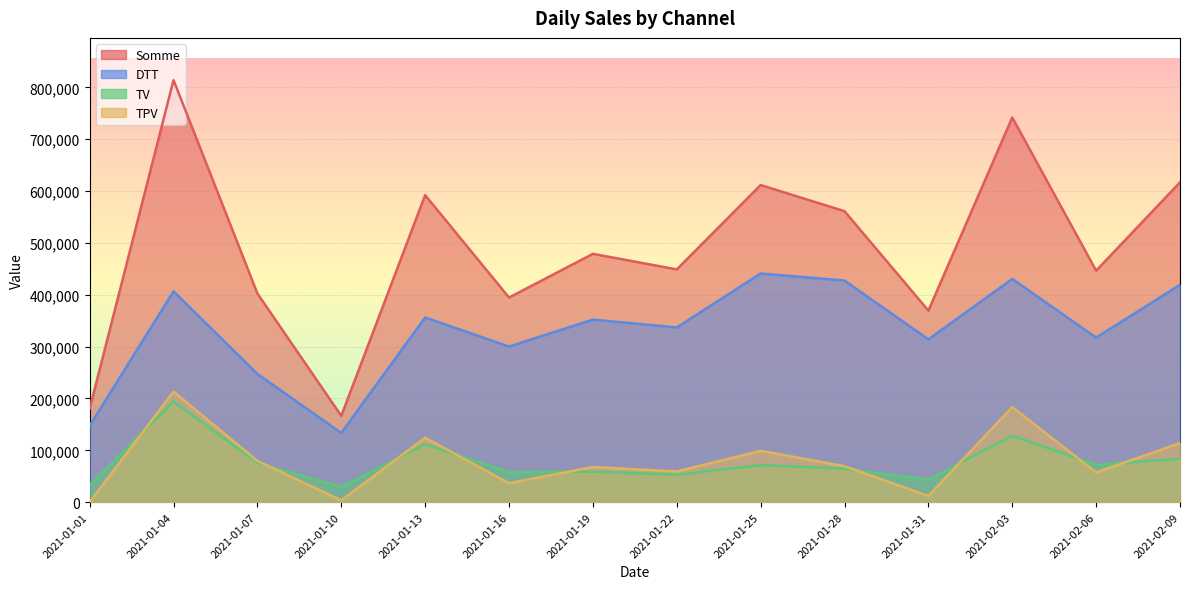

True or false: TV has a value of 33030 at 2021-01-01.

True